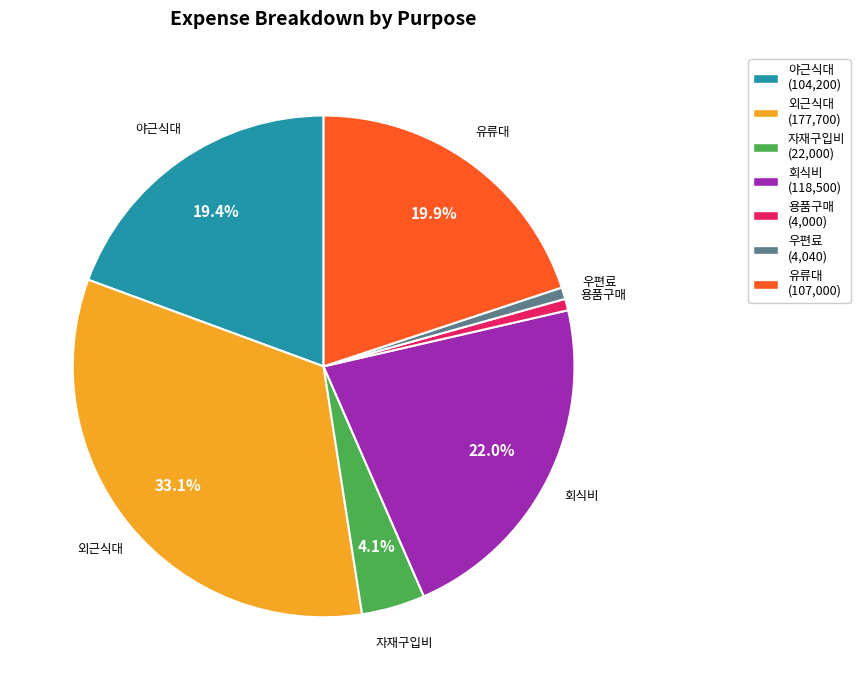

To the nearest percent, what portion does 자재구입비 represent?

4%